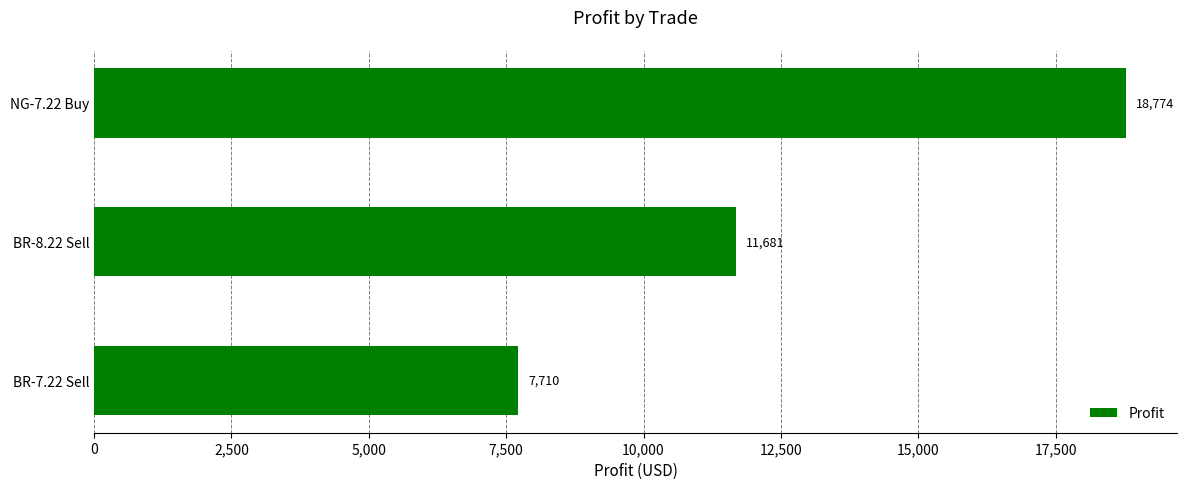

What is the average value?

12721.7